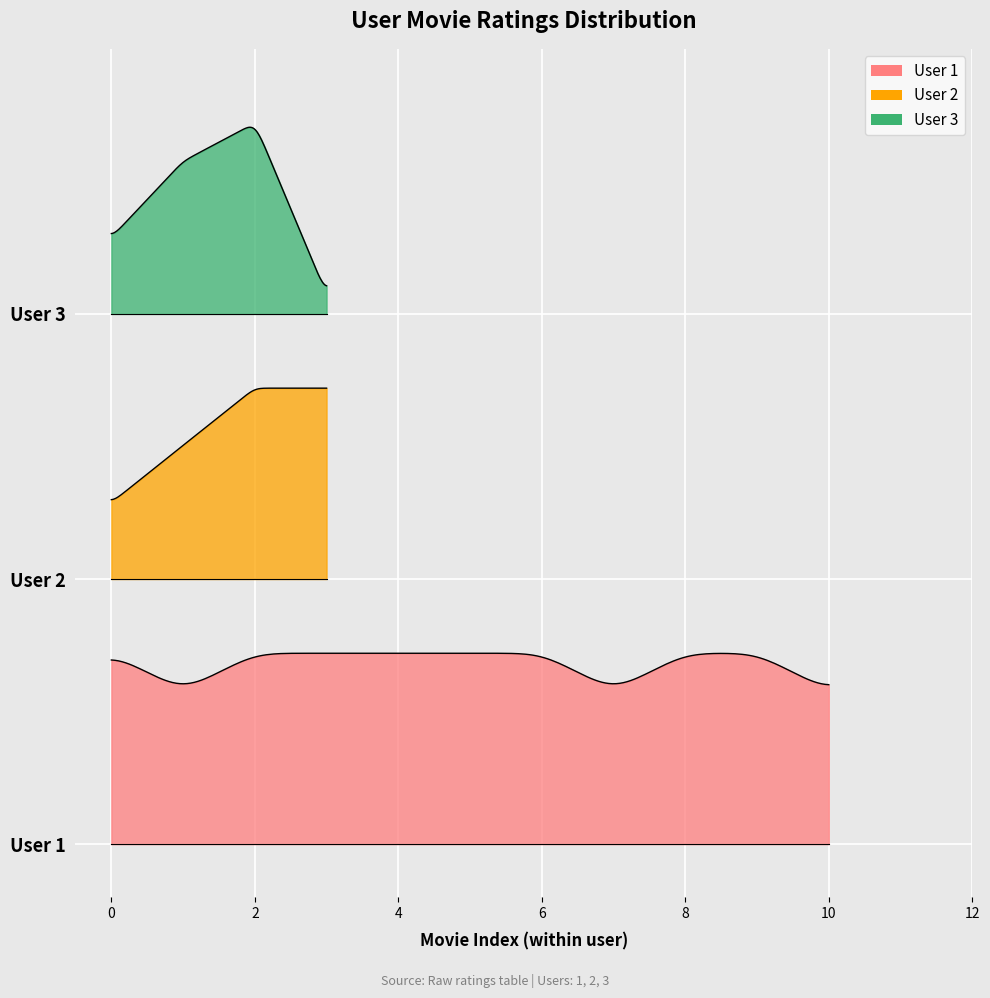

Is it true that the value at 3 is 5.0?

True